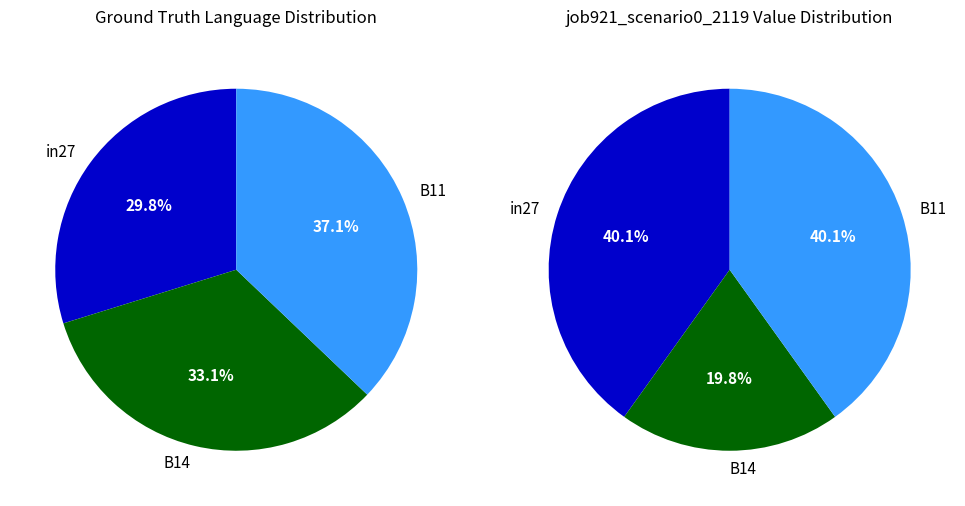

Is B11 the majority of the pie?

No